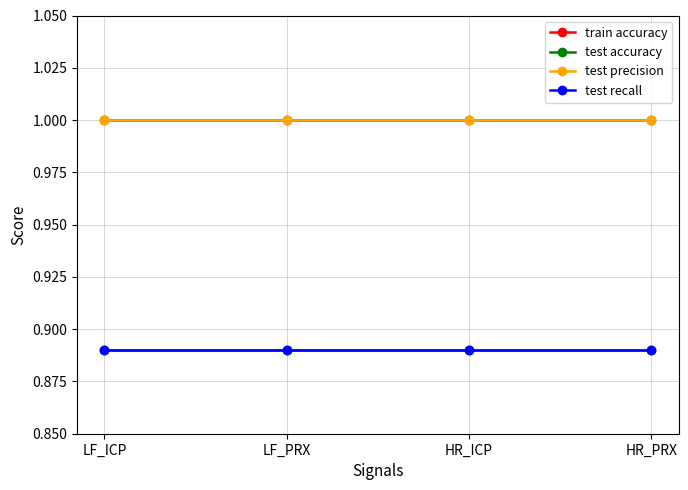

Is this an area chart (filled region under the line)?

No